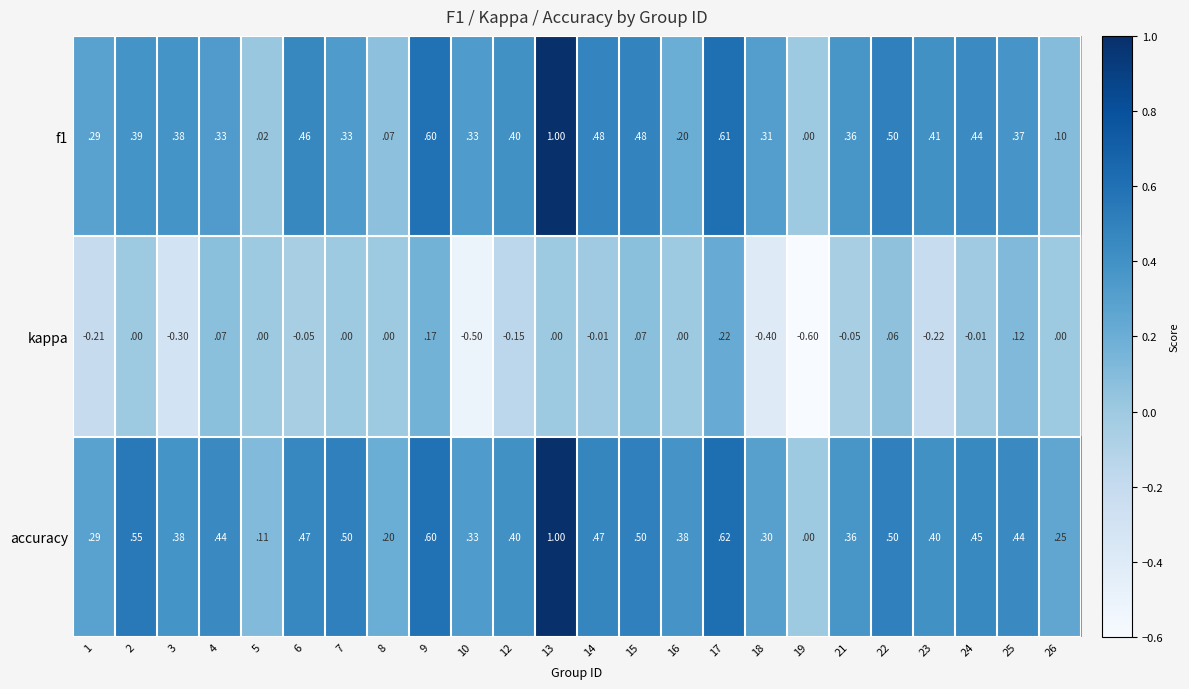

Count the number of data series in this chart.

3